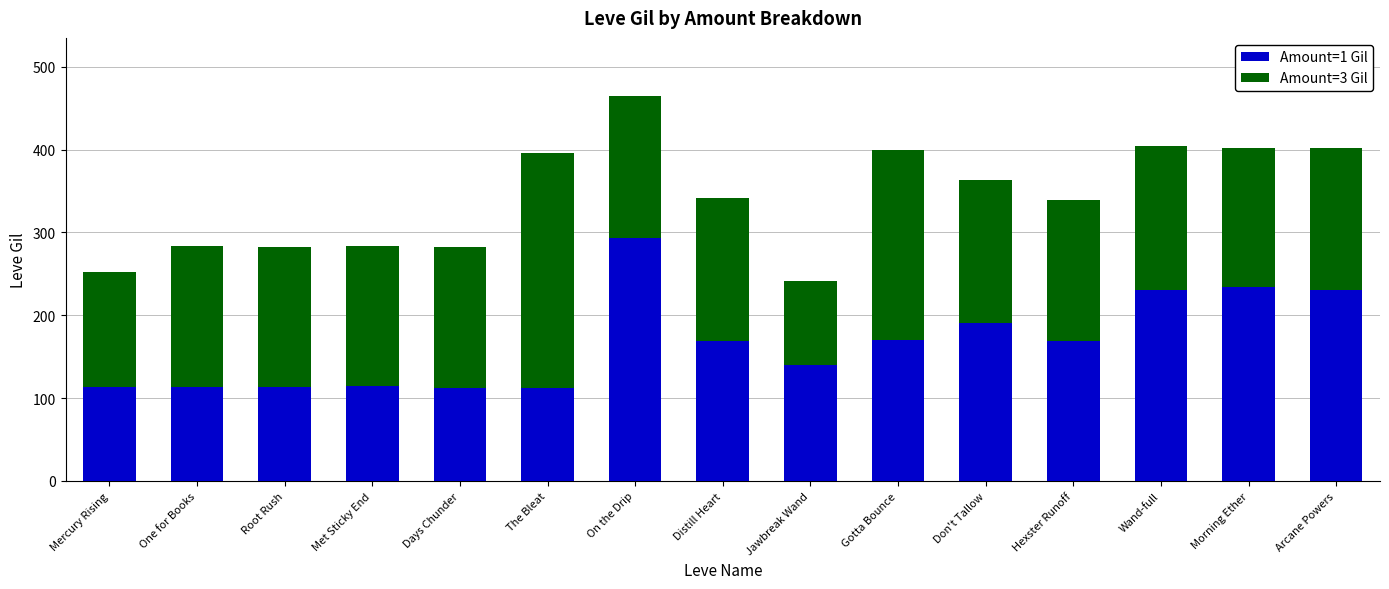

What is the minimum value for Amount=1 Gil?

112